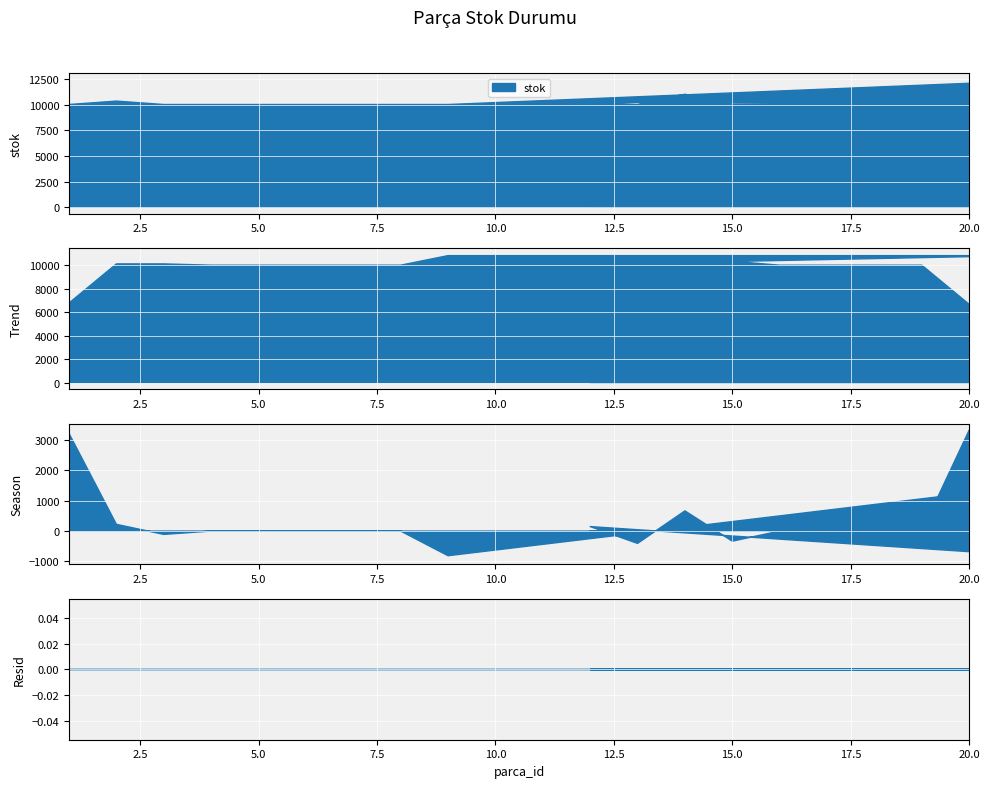

How many interior local valleys (lower than both neighbors) does the data have?

2